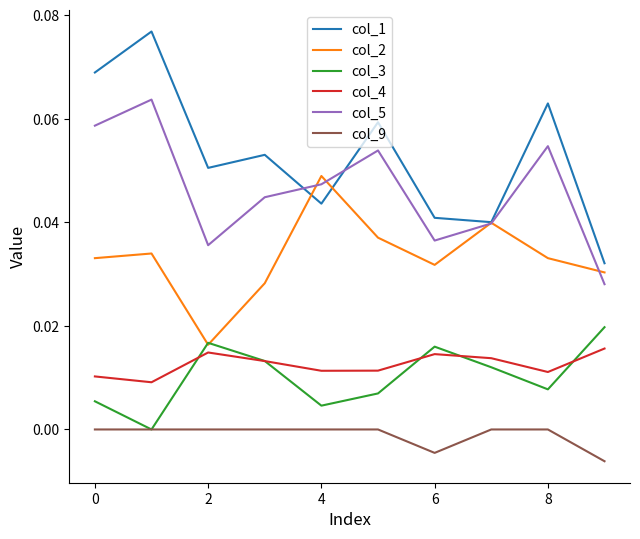

Rank the series by their maximum value, from highest to lowest.

col_1, col_5, col_2, col_3, col_4, col_9